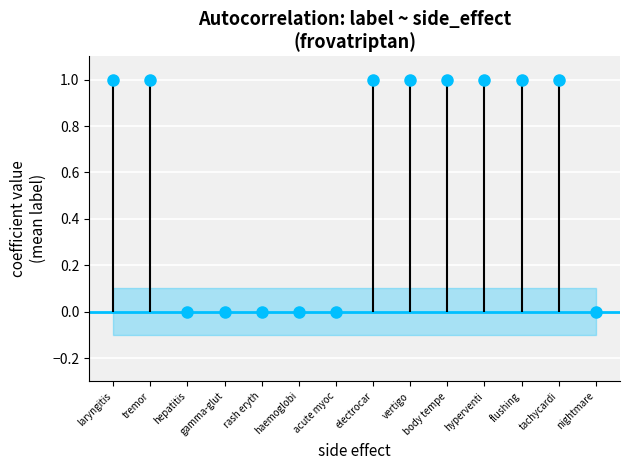

What is the difference between the second highest and second lowest values?

1